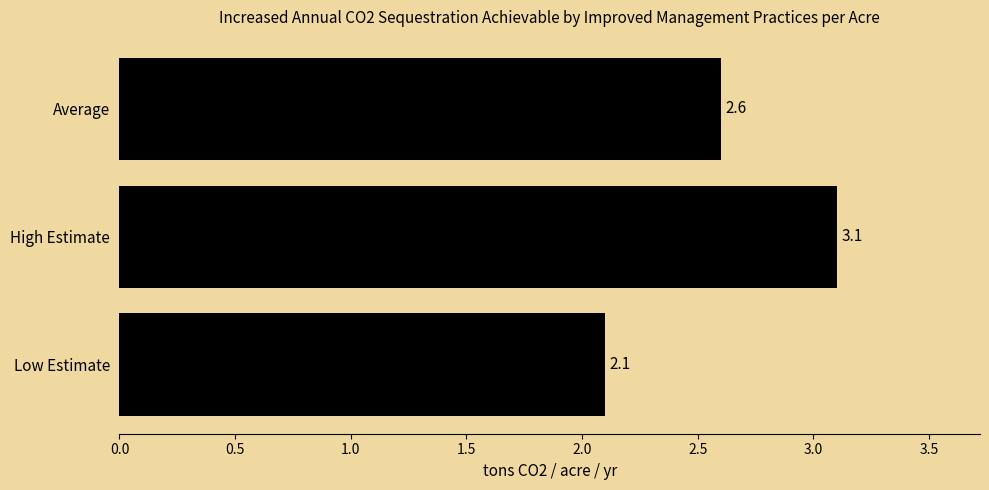

List the labels in order of value, smallest first.

Low Estimate, Average, High Estimate